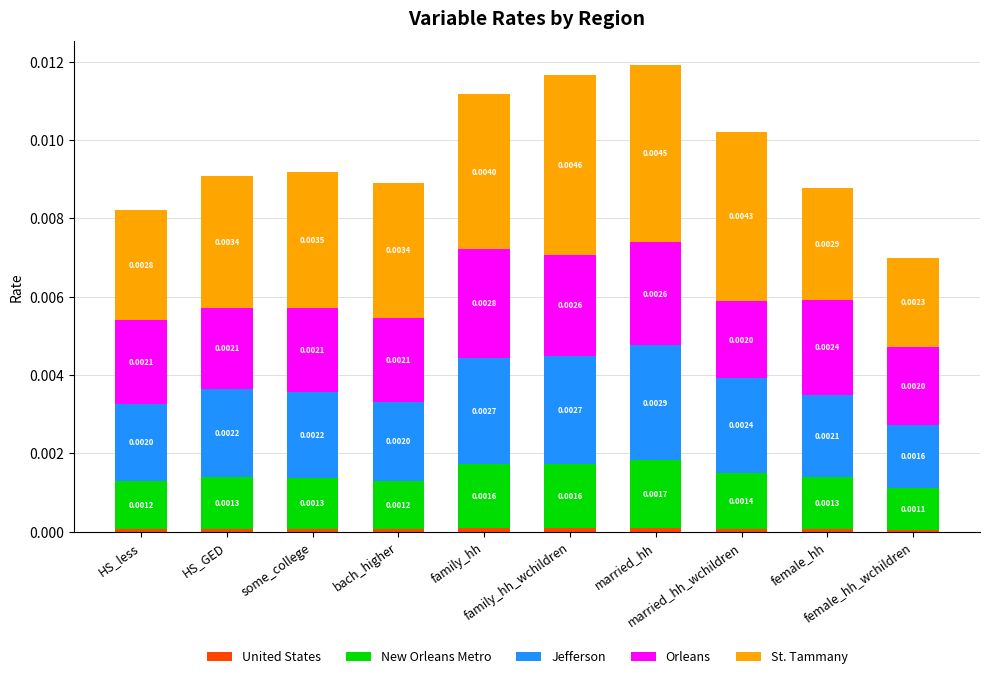

Is it true that New Orleans Metro equals 0.0 at HS_GED?

True